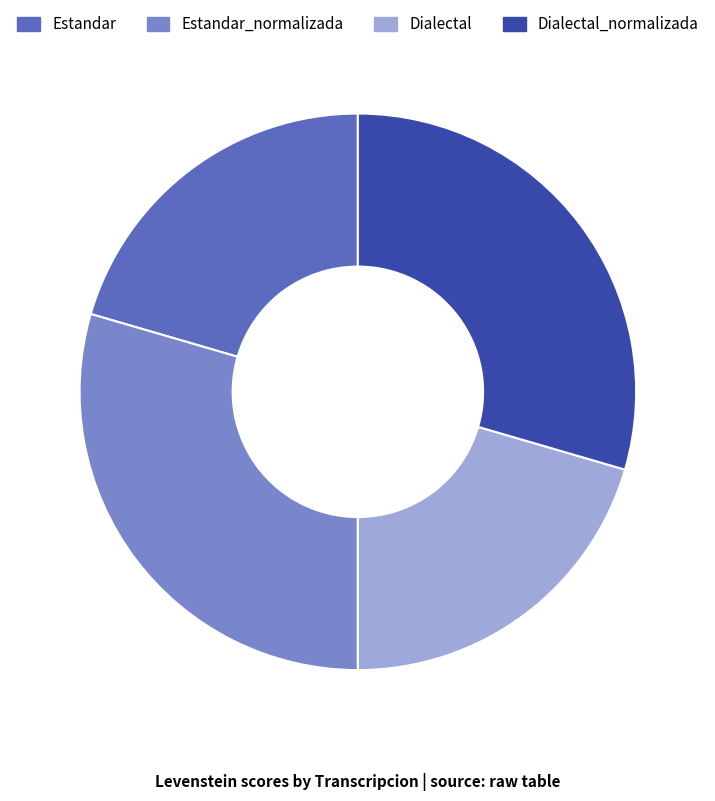

How many segments does this pie chart have?

4